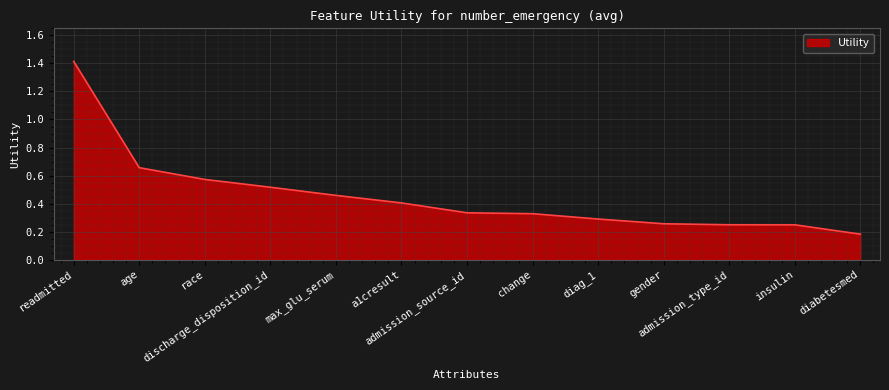

Which label corresponds to the largest value in the chart?

readmitted